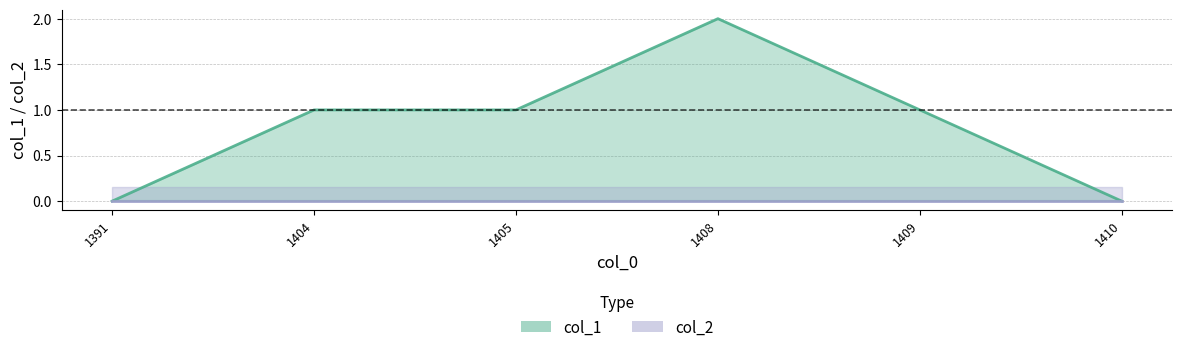

True or false: there are more than 1 points higher than both neighbors.

False